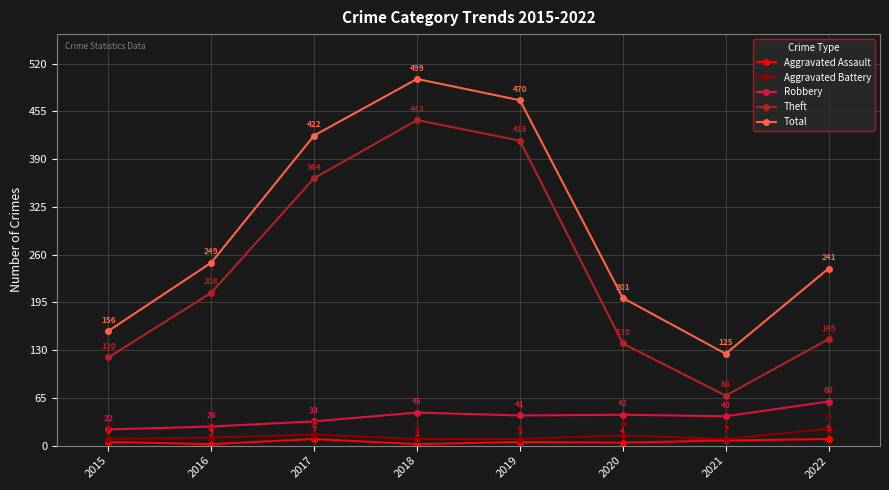

At which label does Theft reach its peak?

2018